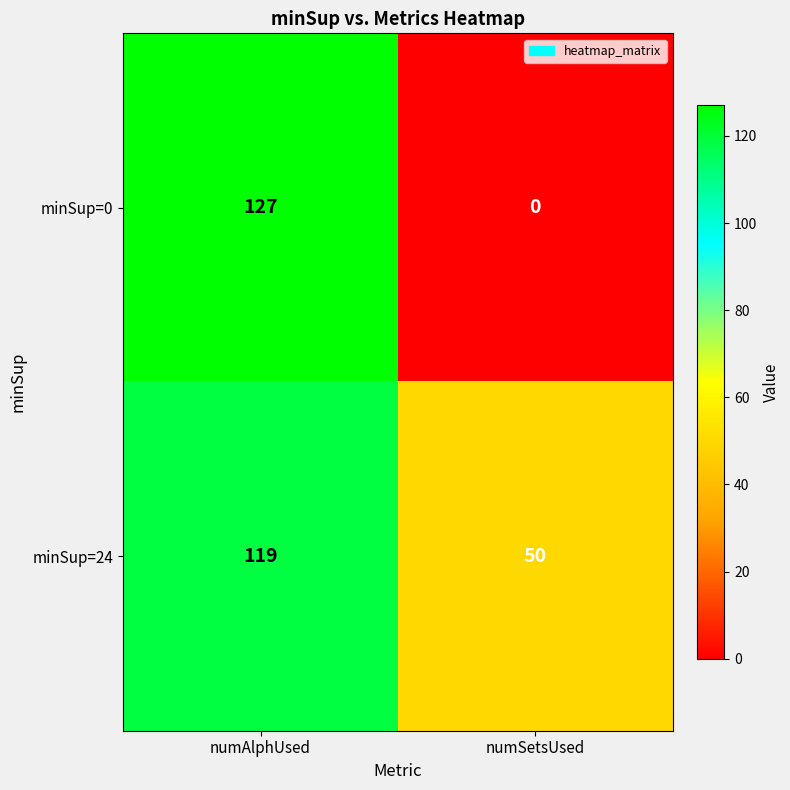

What is the sum of all minSup=0 values?

127